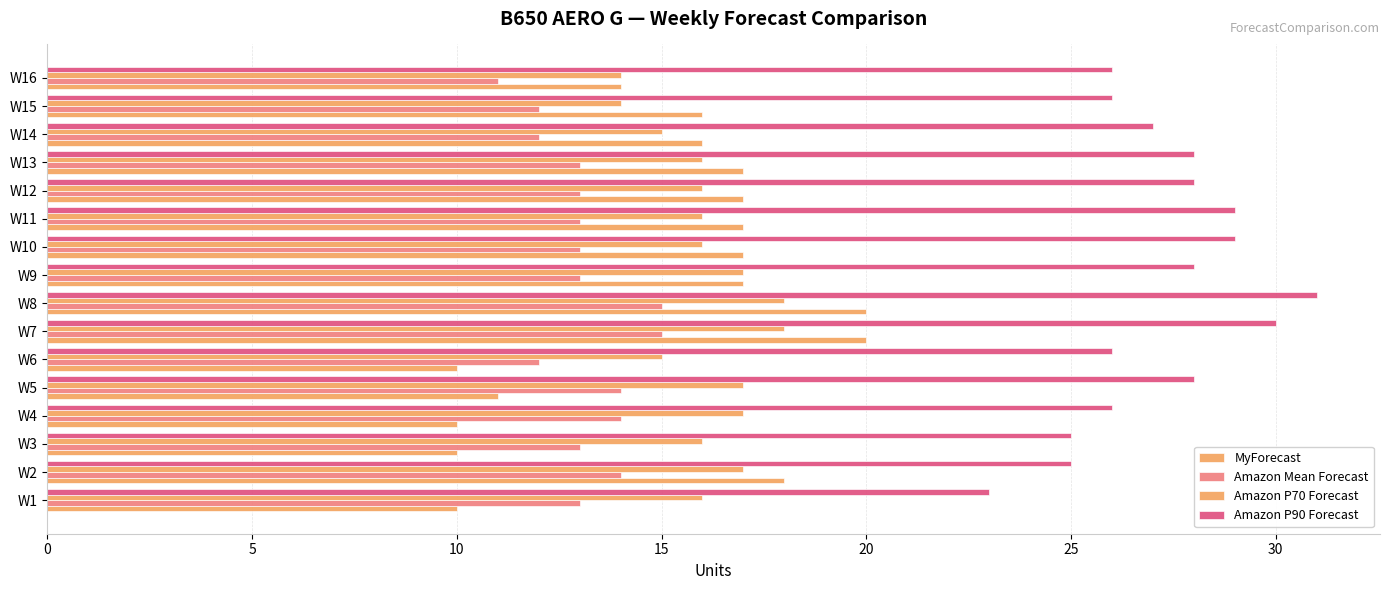

What is the highest value of the MyForecast series?

20